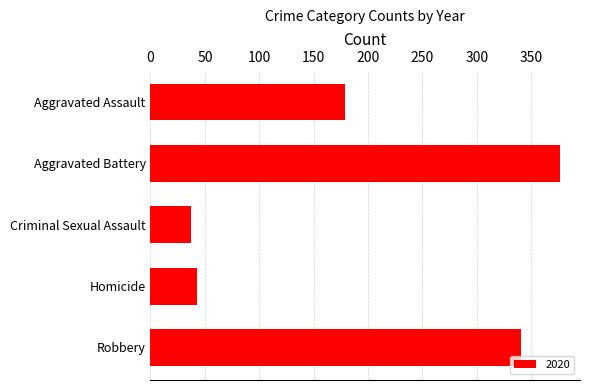

What value does the data have at Criminal Sexual Assault?

37